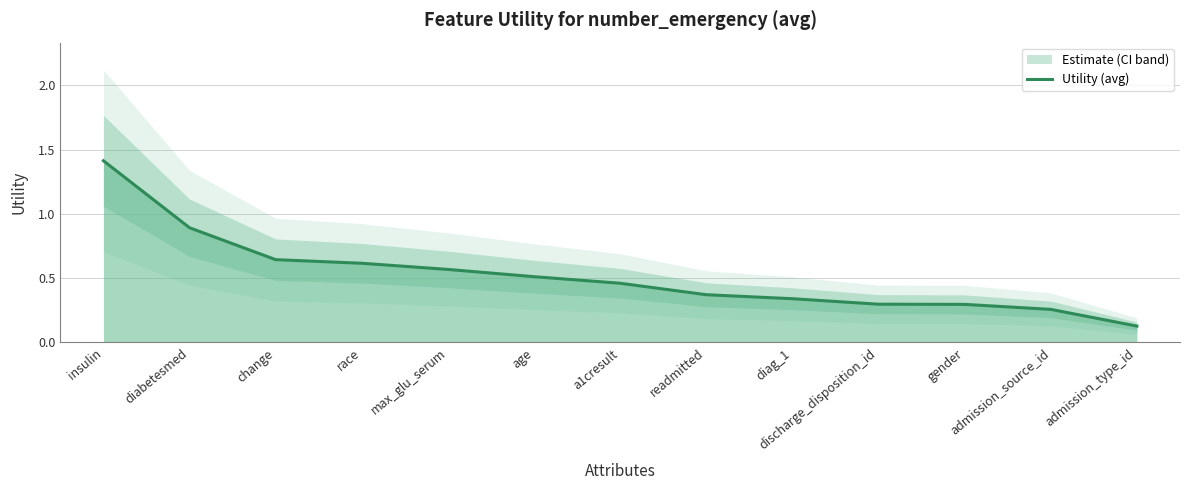

Reading right to left, what are all the values shown in this chart?

0.1	0.3	0.3	0.3	0.3	0.4	0.5	0.5	0.6	0.6	0.6	0.9	1.4